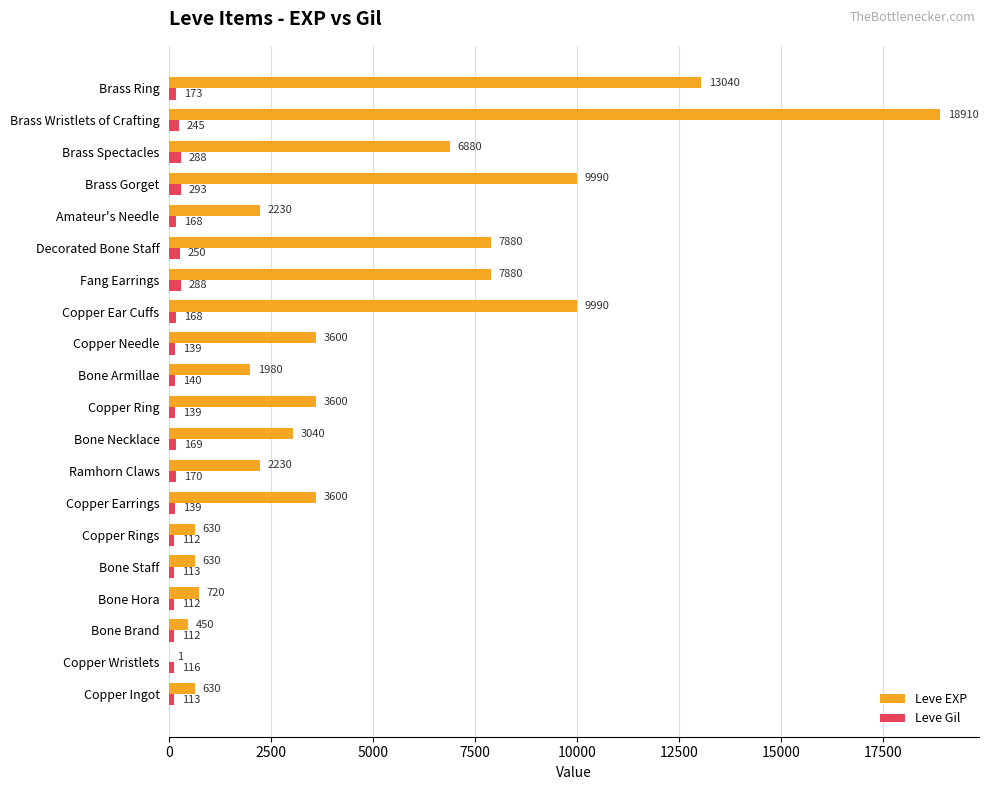

Between Bone Hora and Bone Staff, which series saw the biggest shift?

Leve EXP